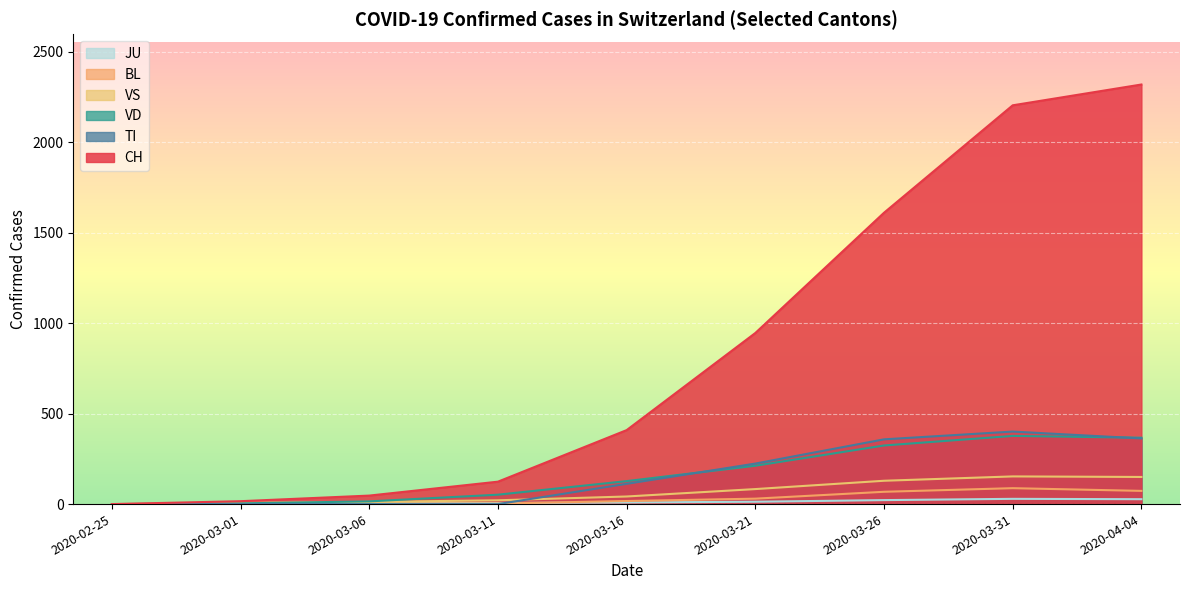

Is the value of JU at 2020-03-21 greater than the value of CH at 2020-03-11?

No